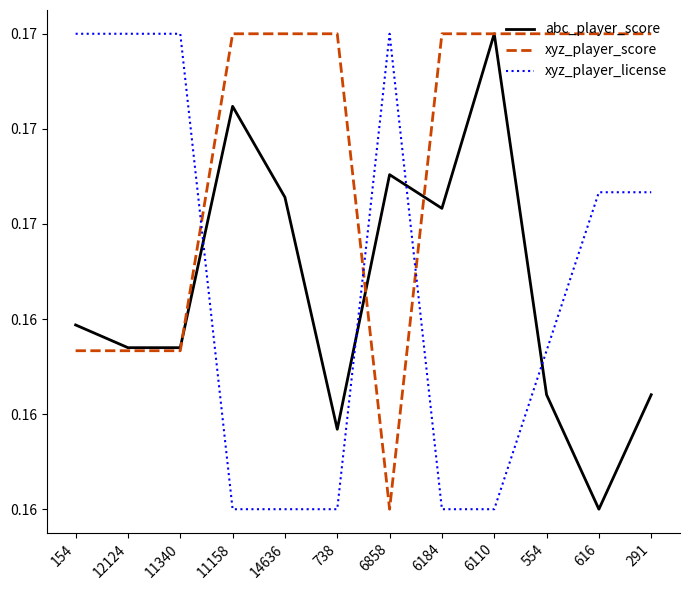

Does the chart display data point markers on the line(s)?

No